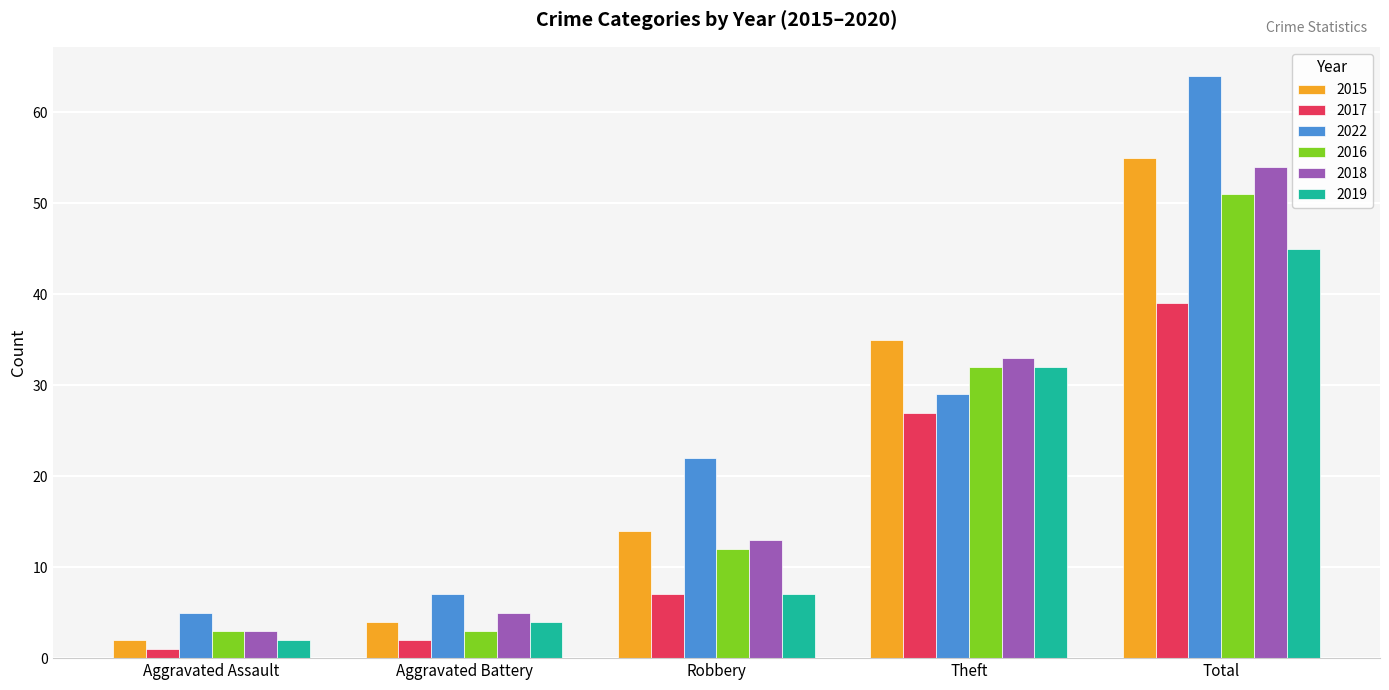

What are all the series names shown in the legend?

2015, 2017, 2022, 2016, 2018, 2019